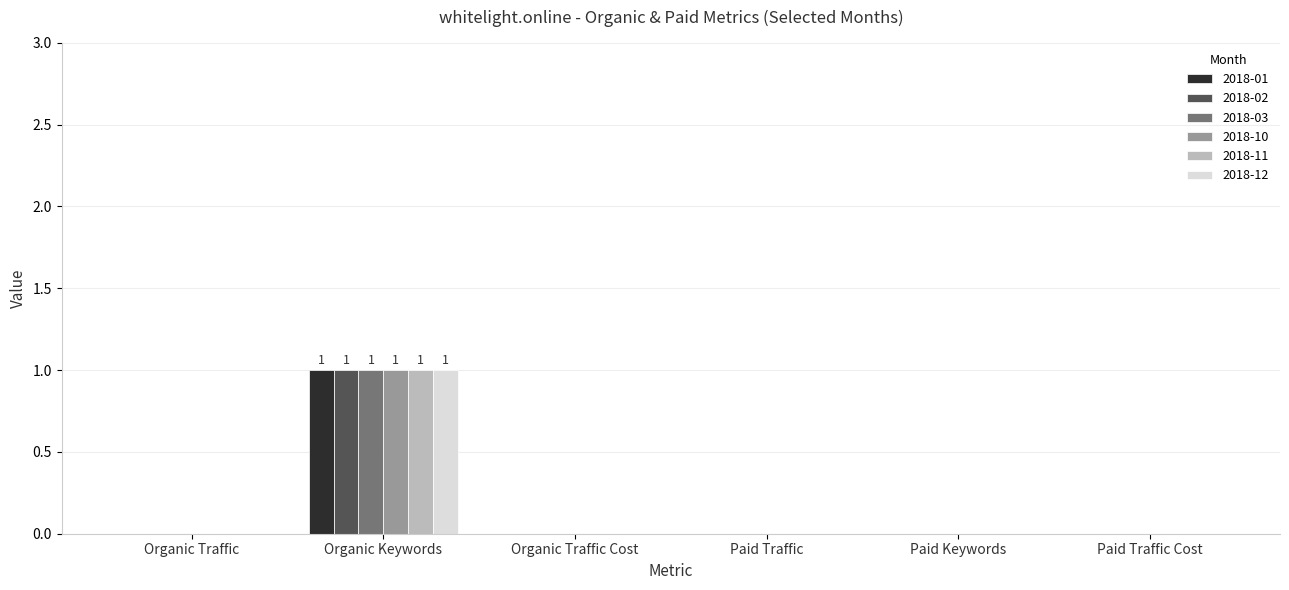

At which category does the chart reach its peak across all series?

Organic Keywords